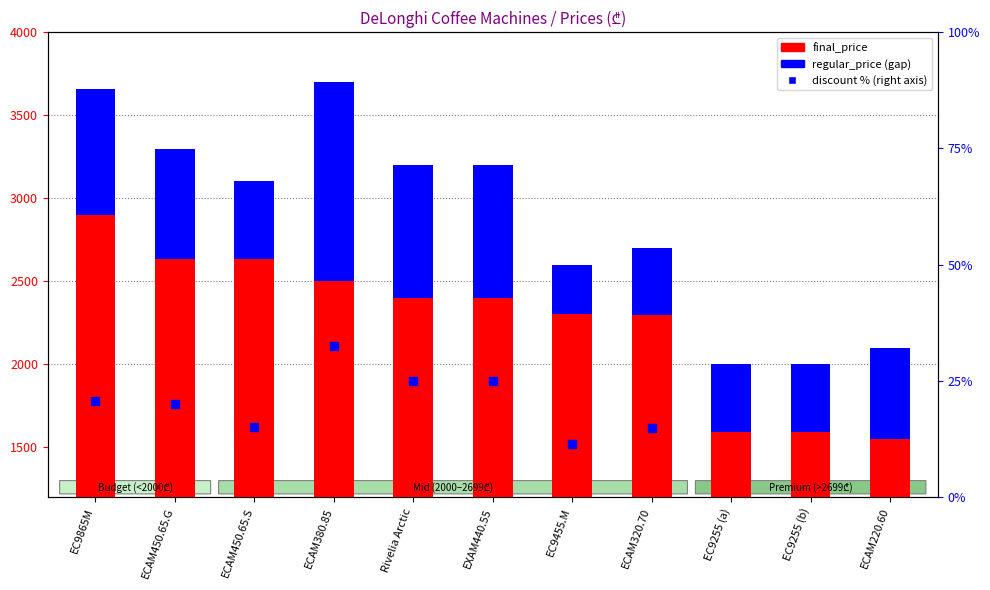

At how many categories does at least one series exceed 1924?

8